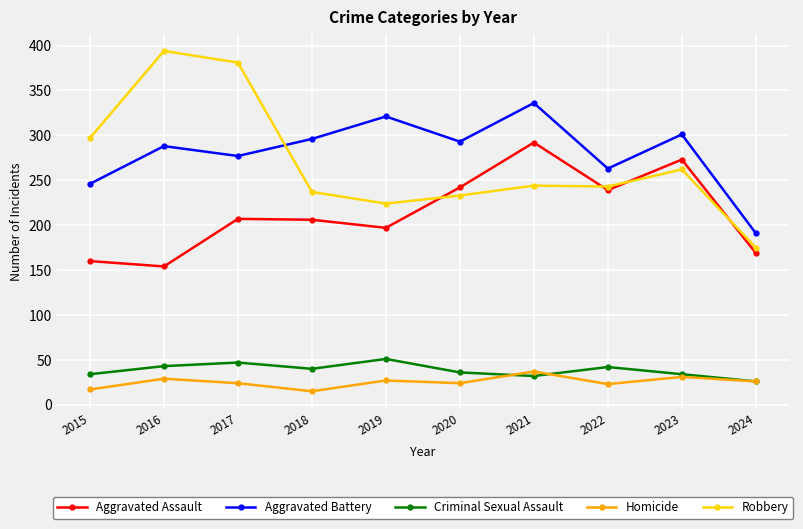

Which series has the largest range (max minus min)?

Robbery